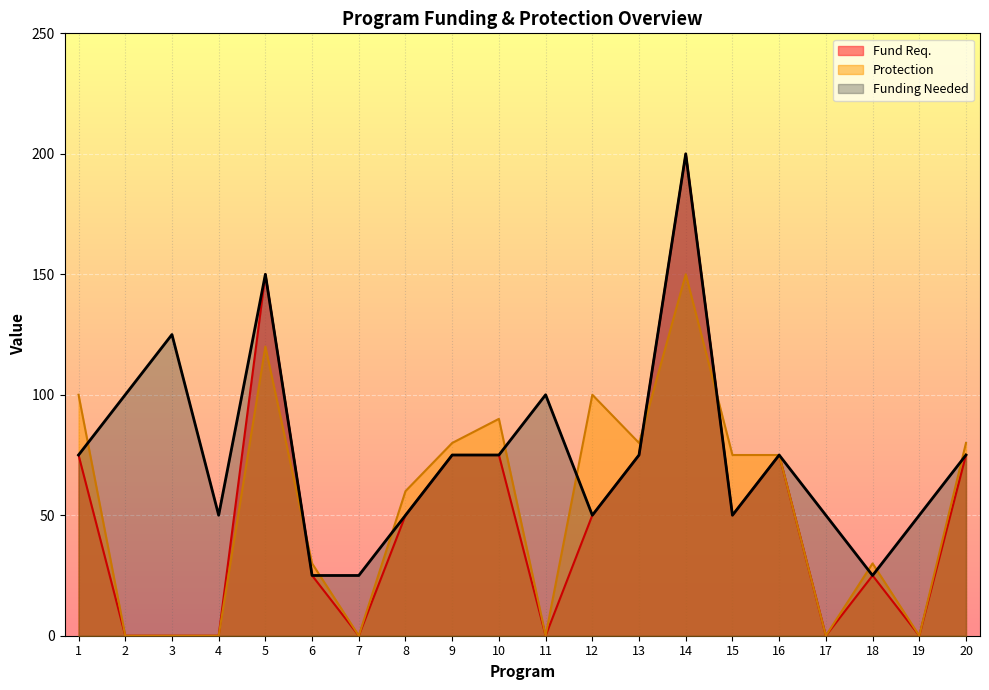

What is the greatest value displayed?

200